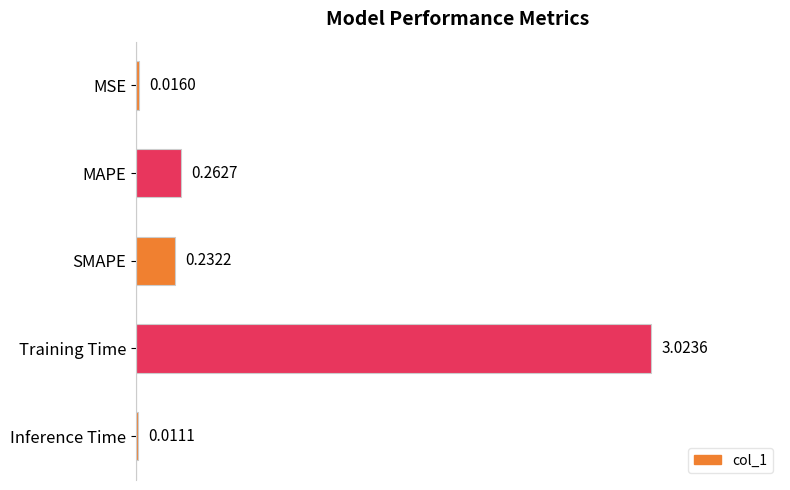

Which category has the highest value across all series?

Training Time